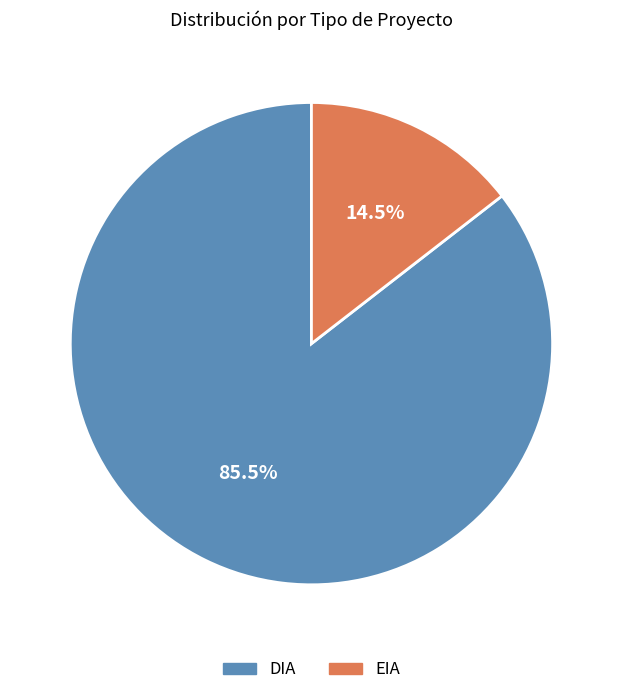

To the nearest percent, what is the difference between the largest and smallest slice percentages?

71%